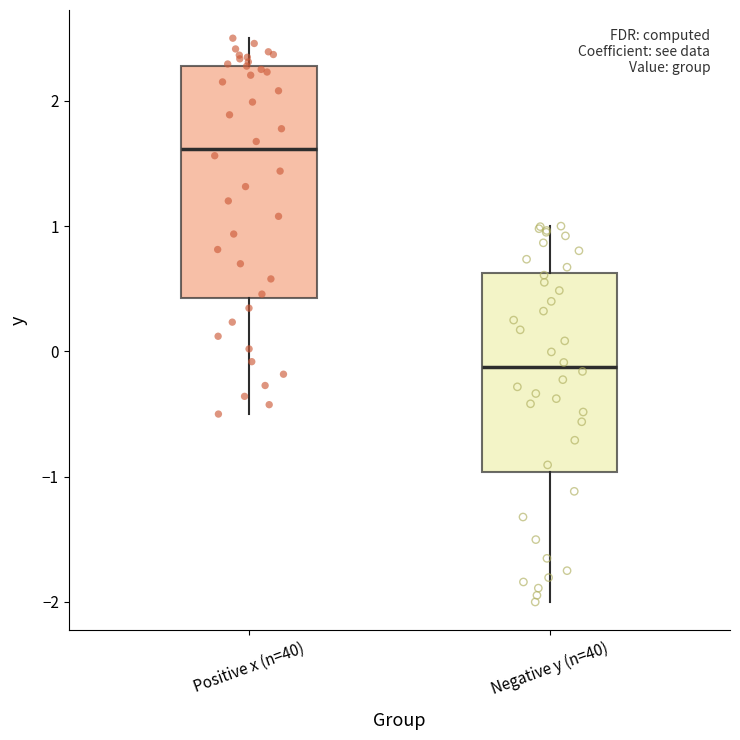

Comparing the boxes themselves (not the whiskers), which one is the tallest?

Positive x (n=40)